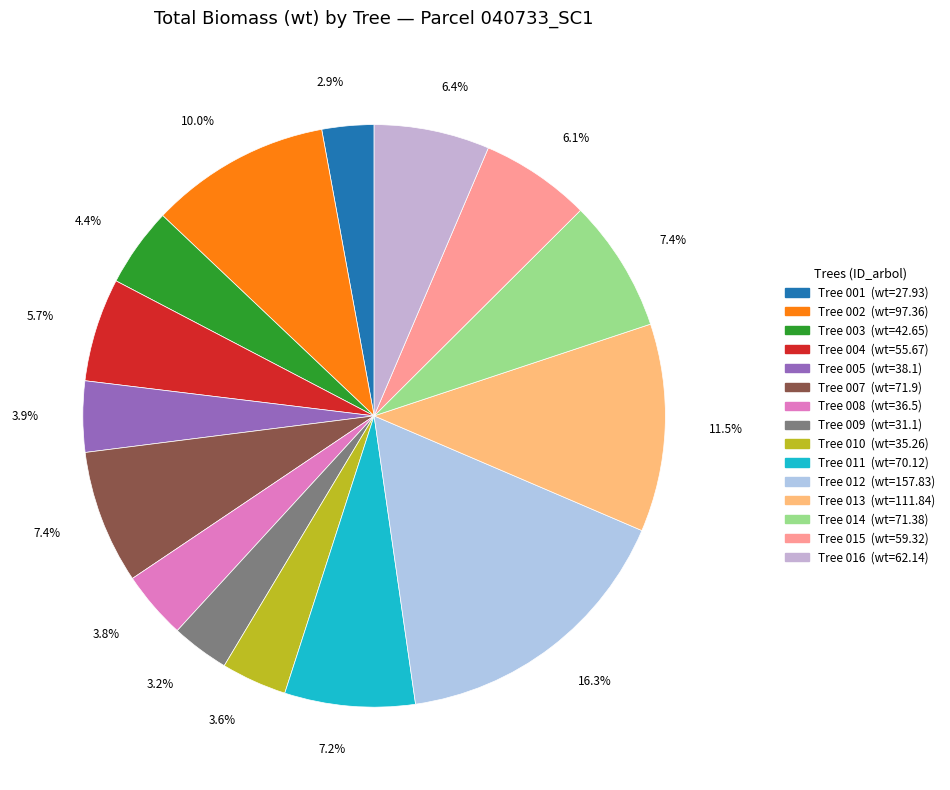

To the nearest percent, what is the average slice percentage?

7%